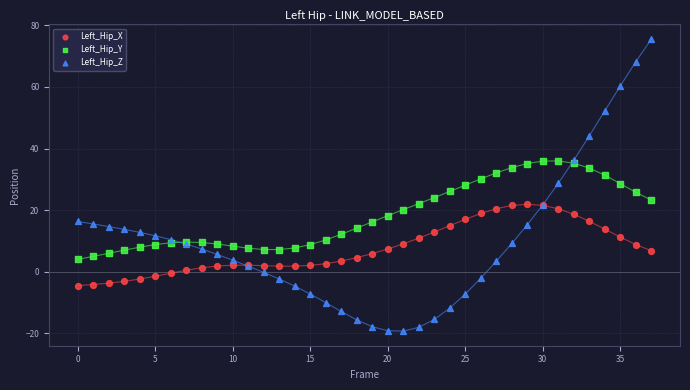

What are all the series names shown in the legend?

Left_Hip_X, Left_Hip_Y, Left_Hip_Z